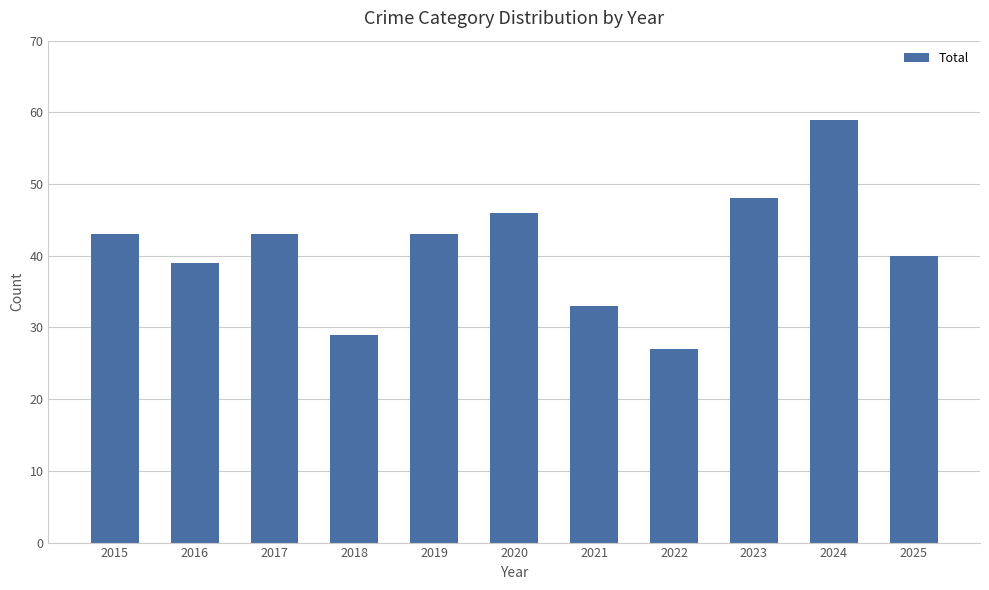

Count the number of data series in this chart.

1